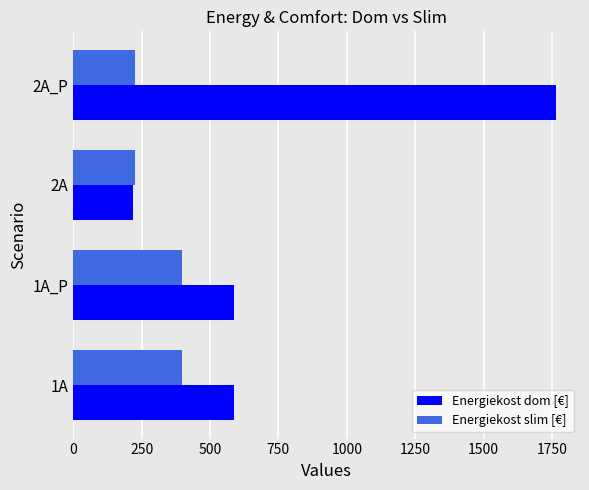

The value of Energiekost dom [€] at 2A_P is 2463.3. True or false?

False